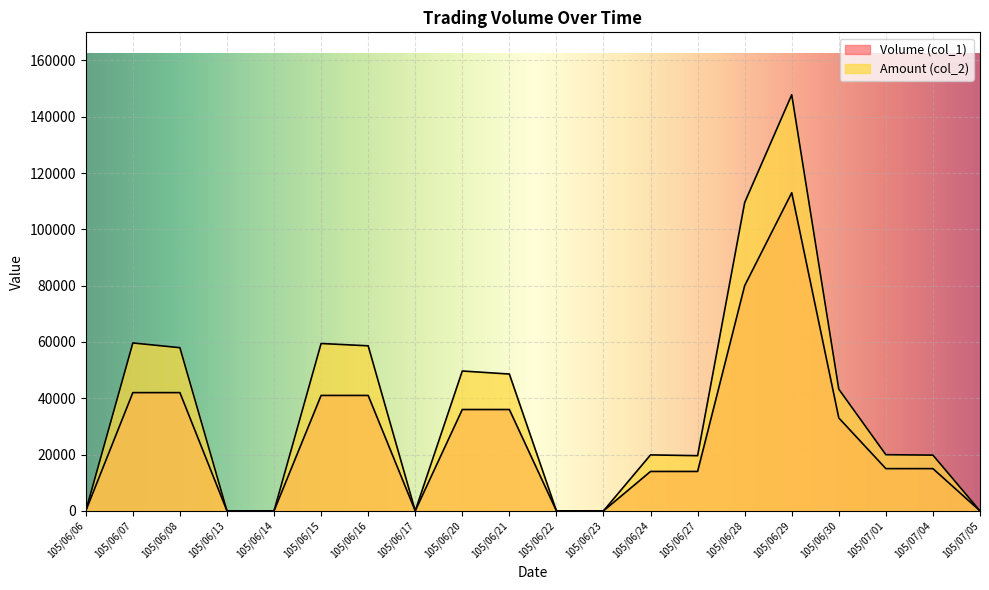

What is the difference between the Amount (col_2) values at 105/06/08 and 105/06/20?

8280